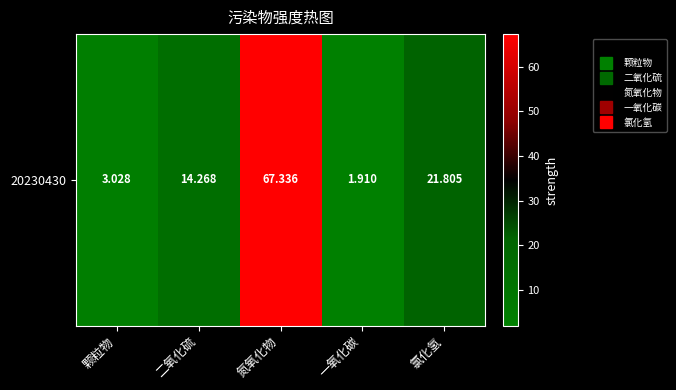

What is the ratio of the value at 二氧化硫 to the value at 氯化氢?

0.7